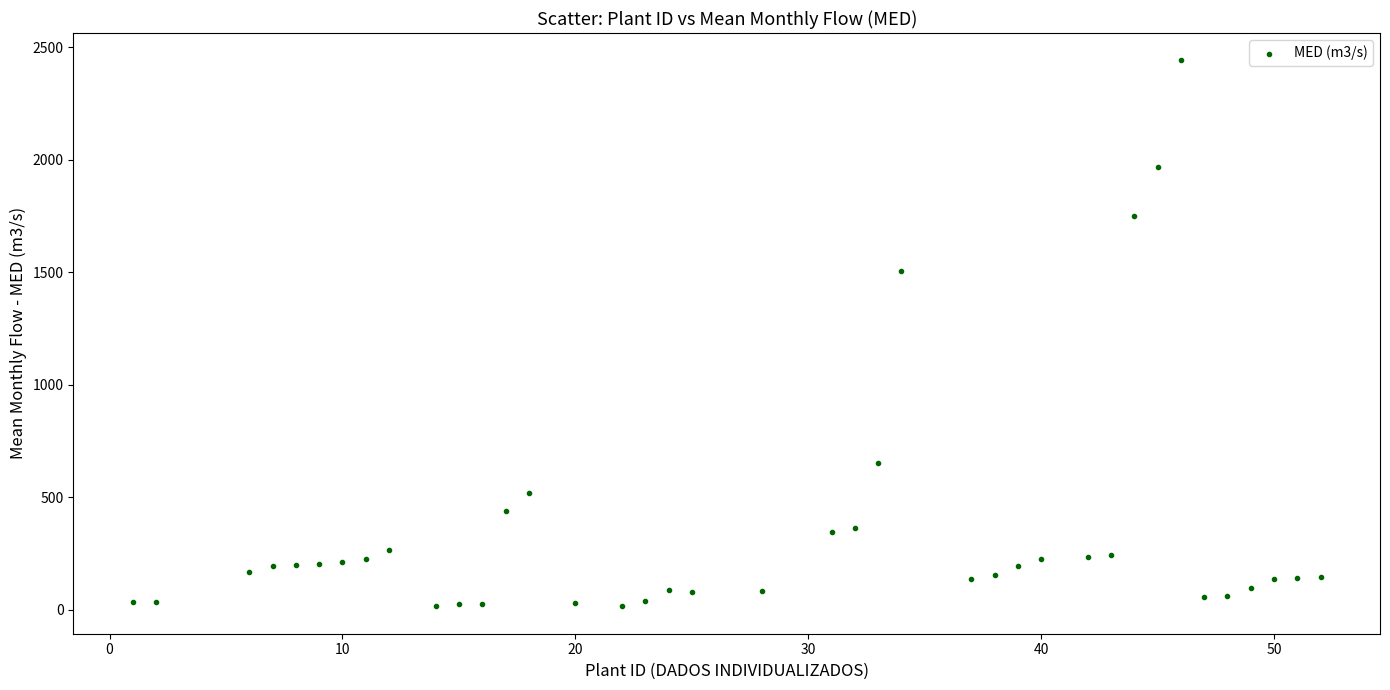

What Y value in the scatter plot is closest to 1228?

1505.8